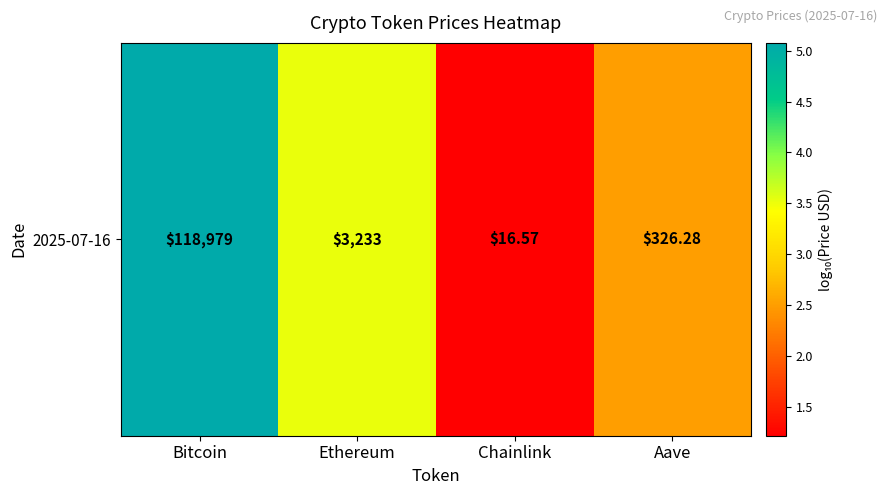

What is the smallest value displayed?

1.2